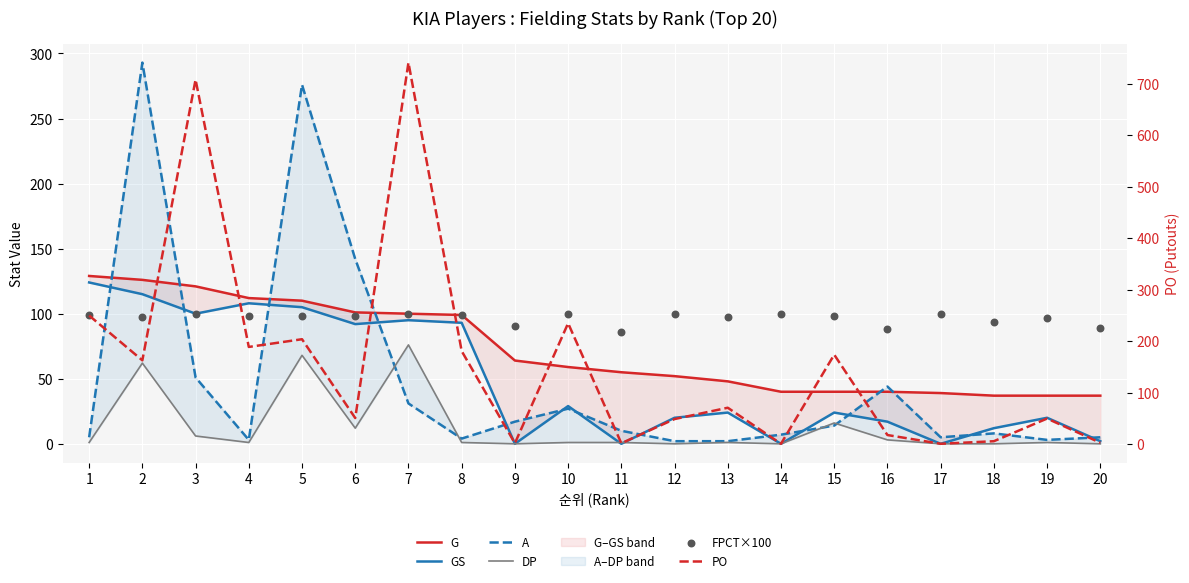

What is the total value across all series at 12?

223.0